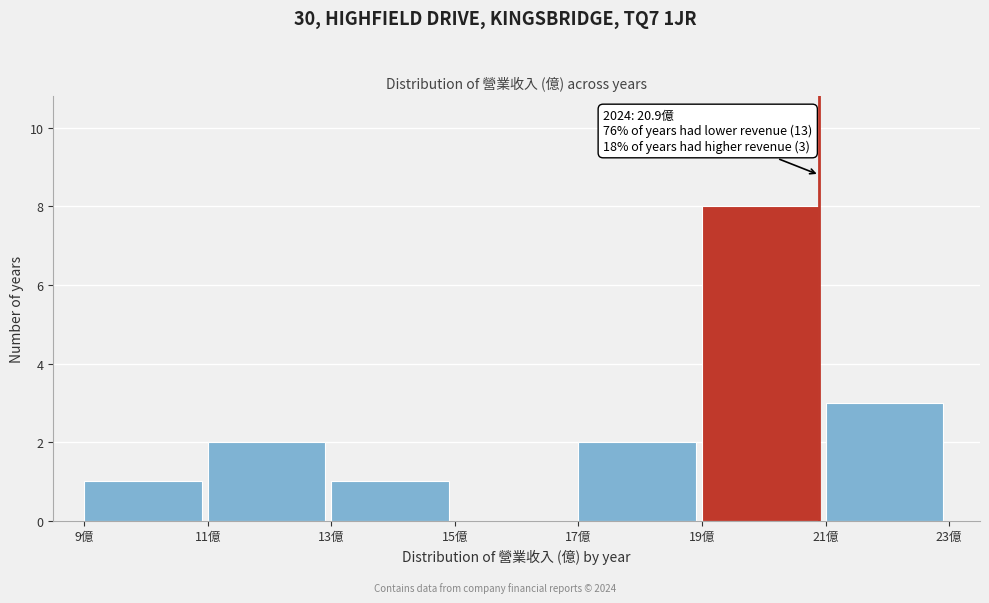

Which range on the x-axis has the tallest bar?

19 to 21